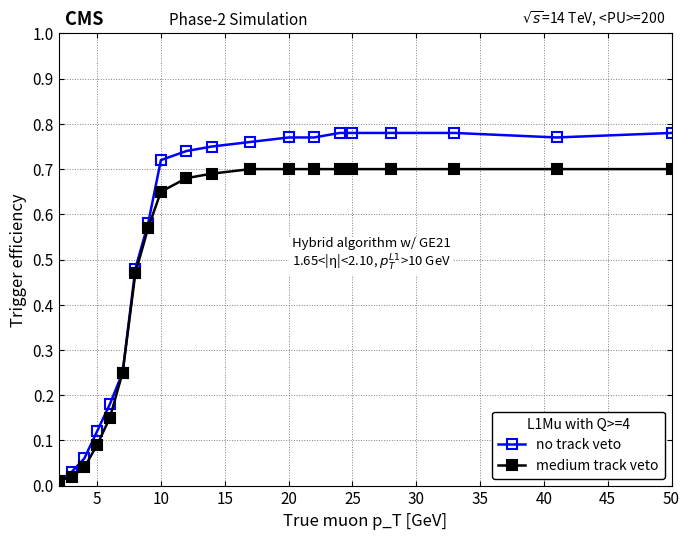

Does the chart have visible grid lines?

Yes